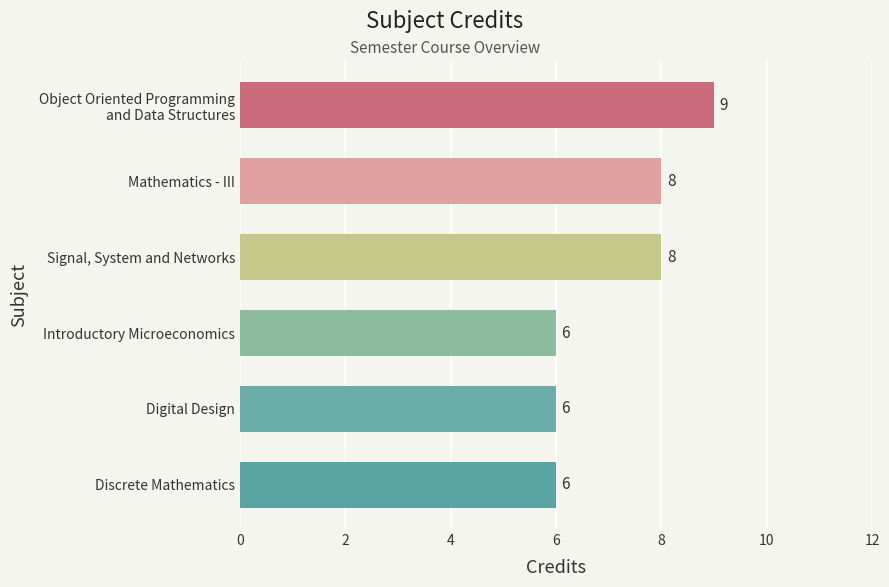

What is the change in value from Discrete Mathematics to Mathematics - III?

+2